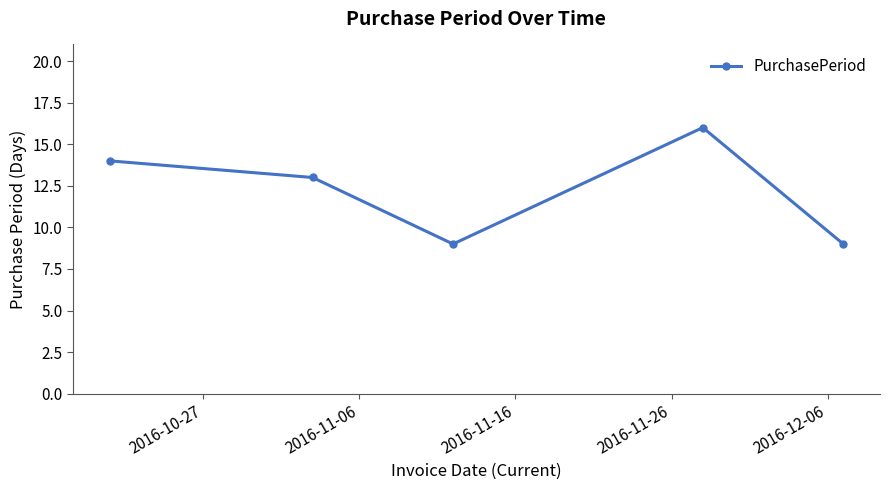

True or false: there are more than 1 points higher than both neighbors.

False